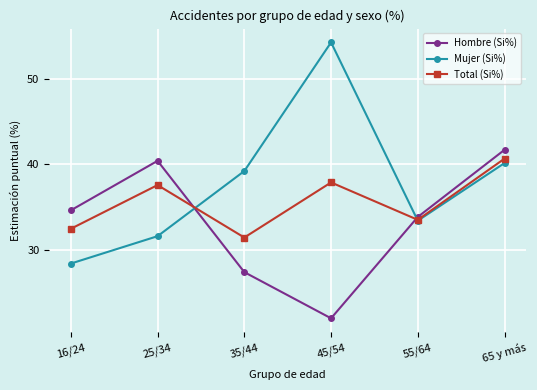

What value does the Hombre (Si%) series have at 25/34?

40.4